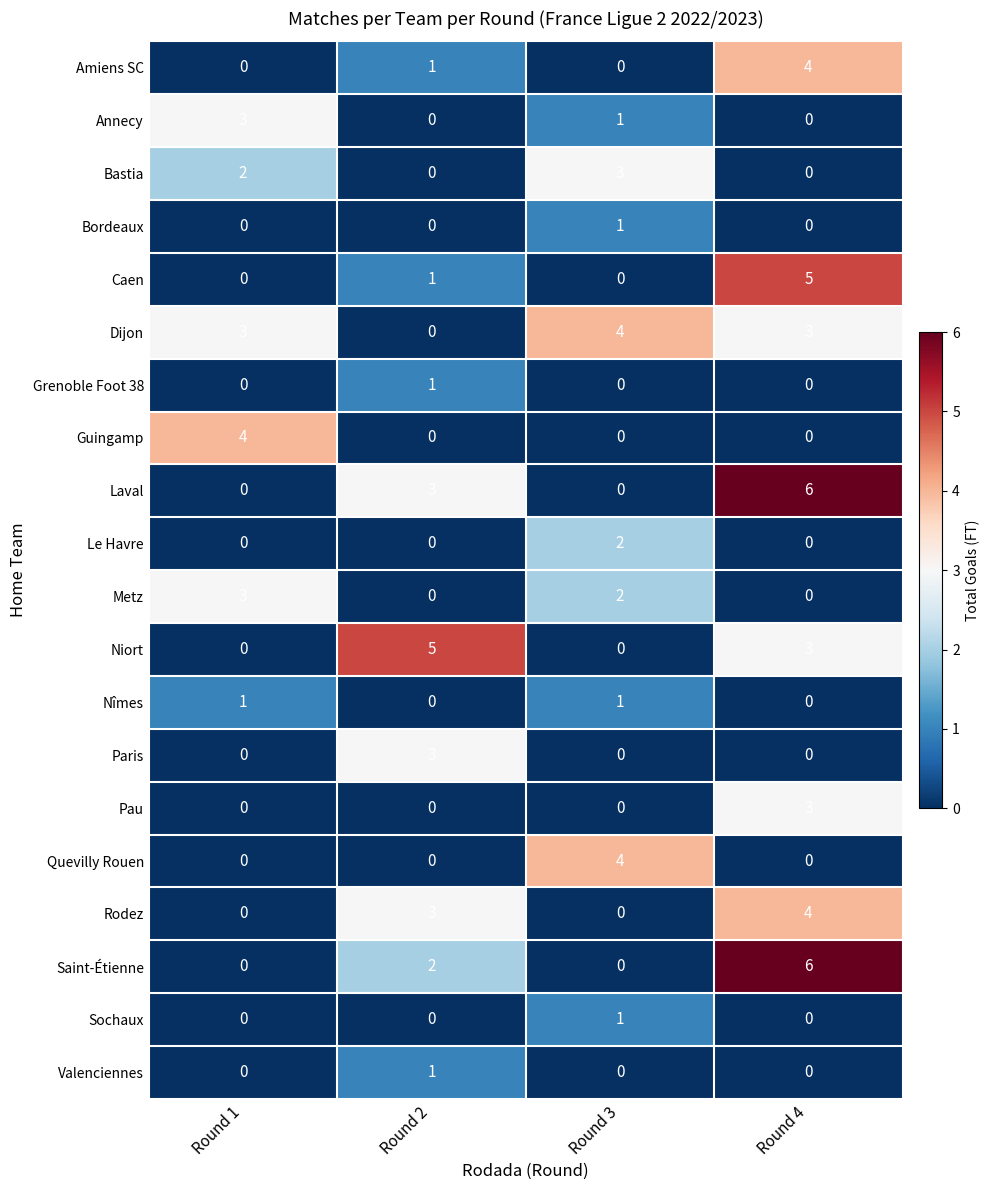

What is the sum of all Annecy values?

4